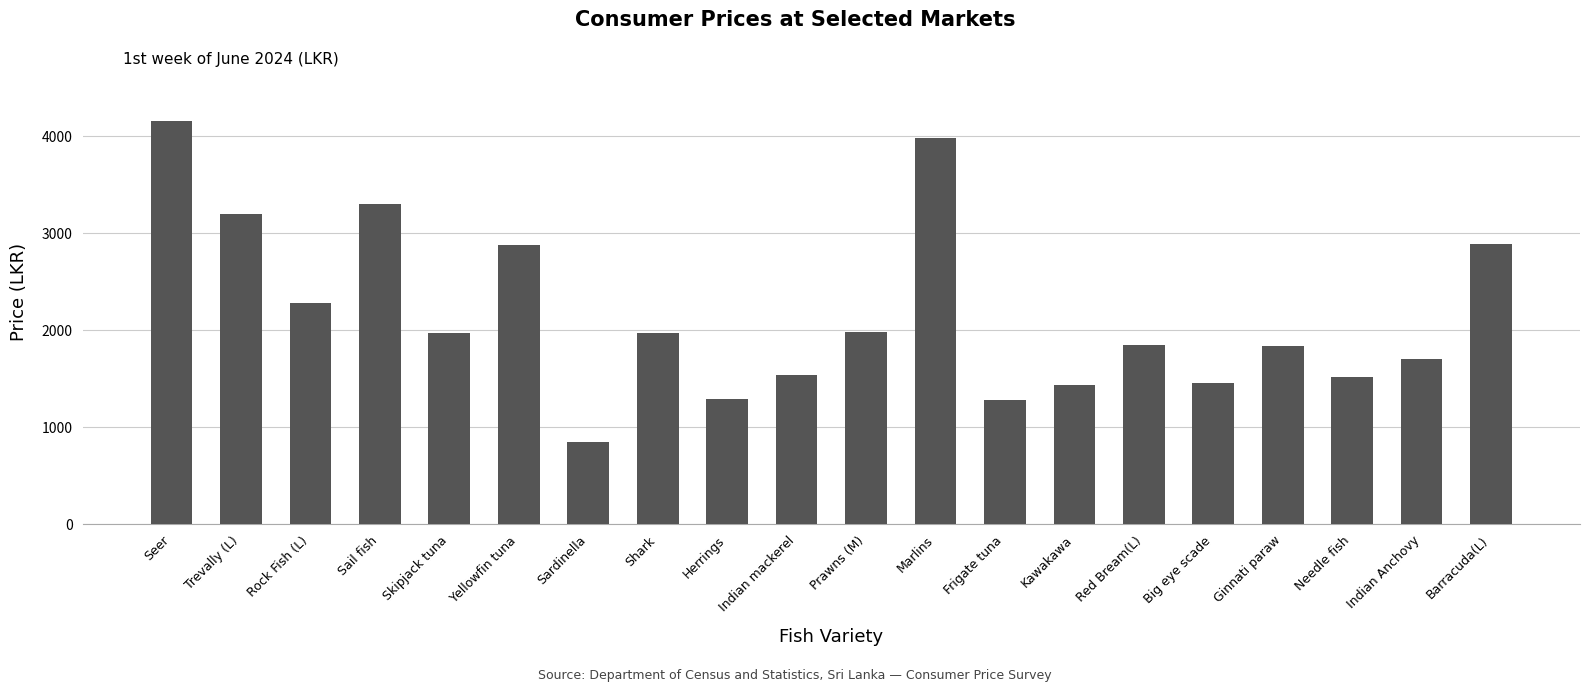

Which label corresponds to the smallest value in the chart?

Sardinella